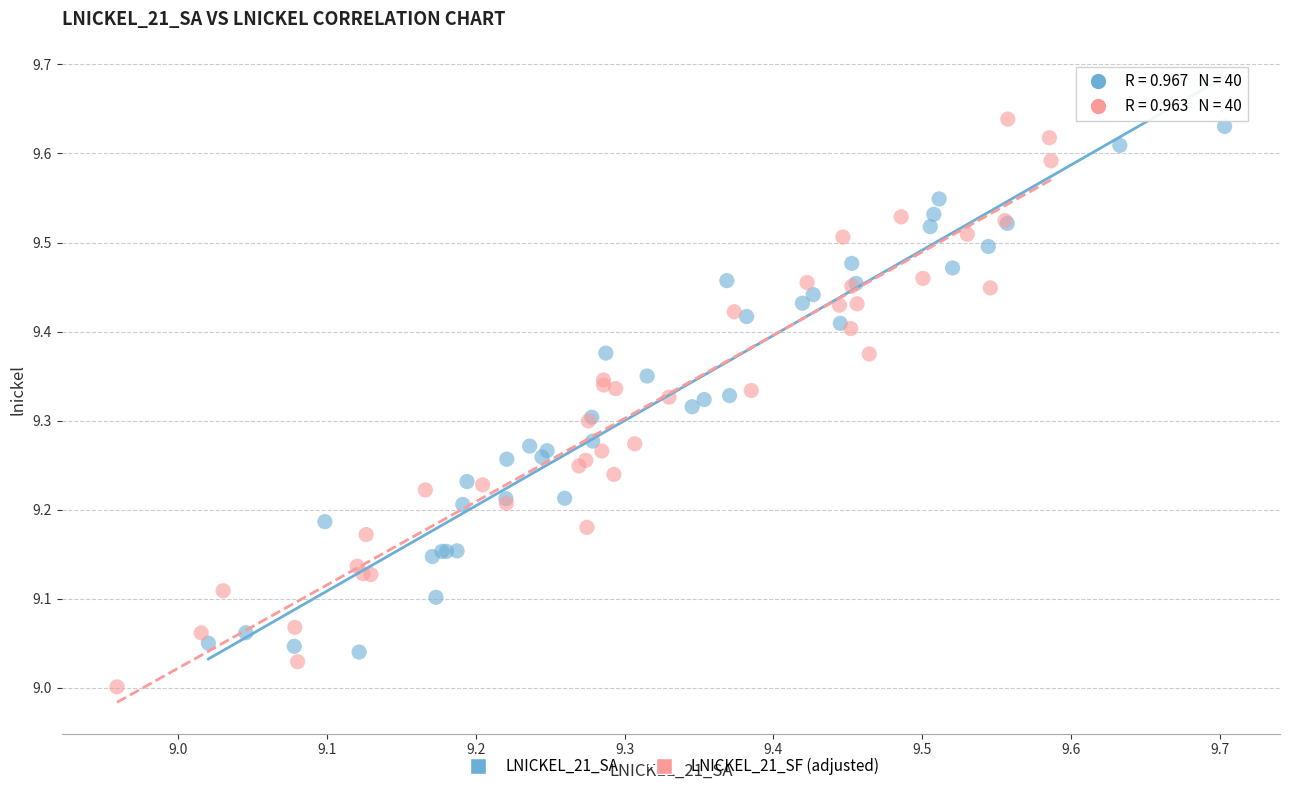

Which series reaches the minimum Y coordinate?

LNICKEL_21_SF (adjusted)